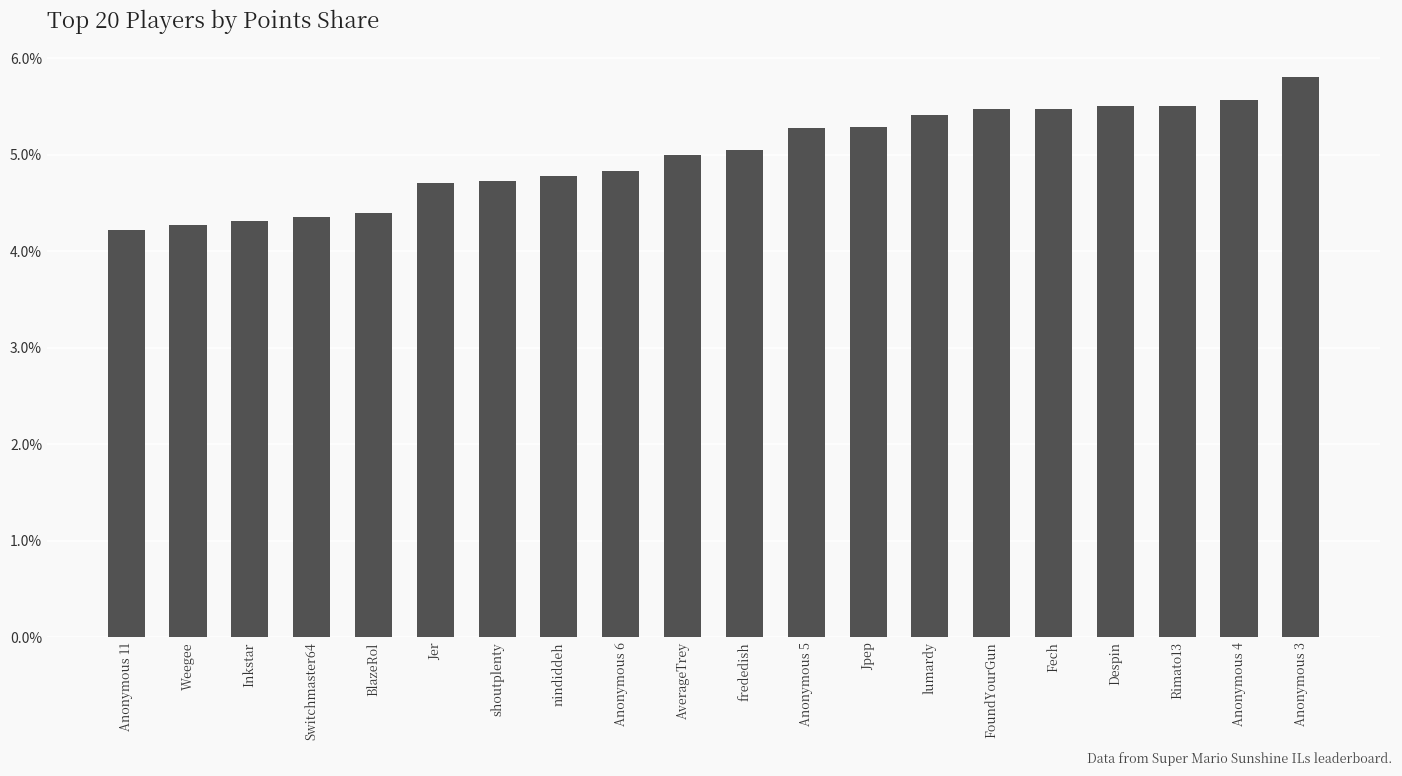

Are the bars horizontal?

No